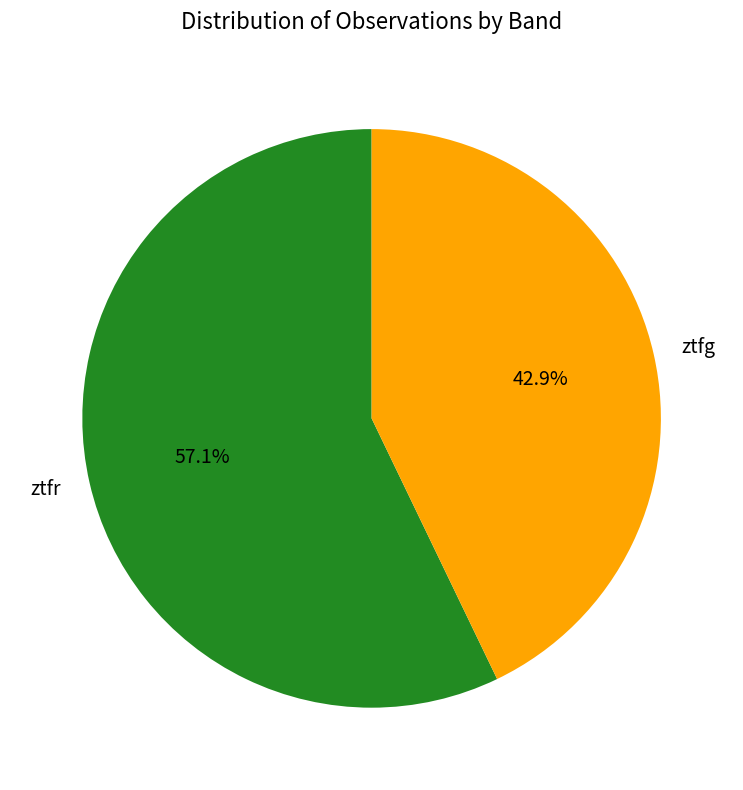

Which slice represents more than half of the pie?

ztfr